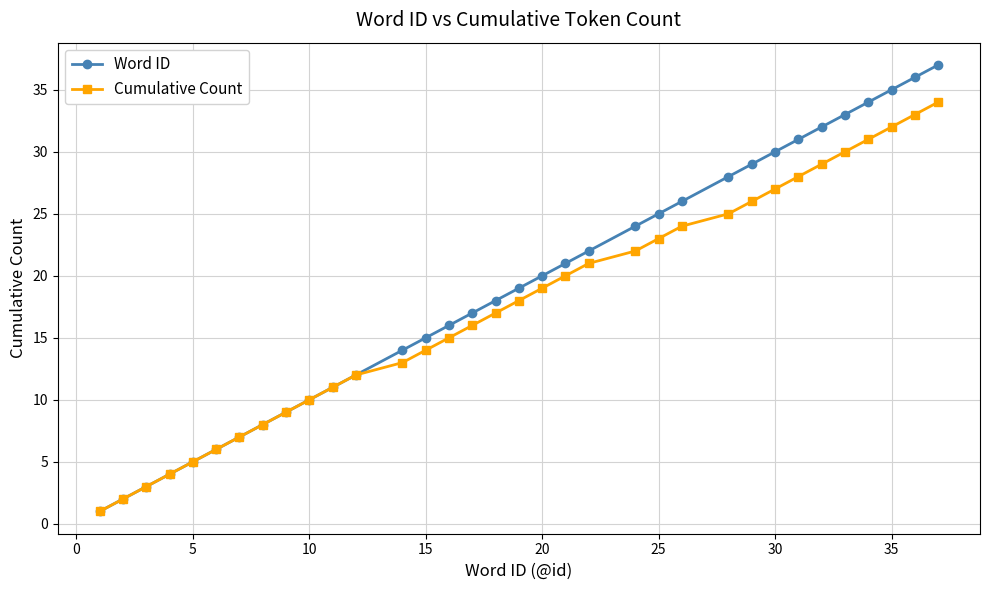

Which series has the widest spread of values?

Word ID